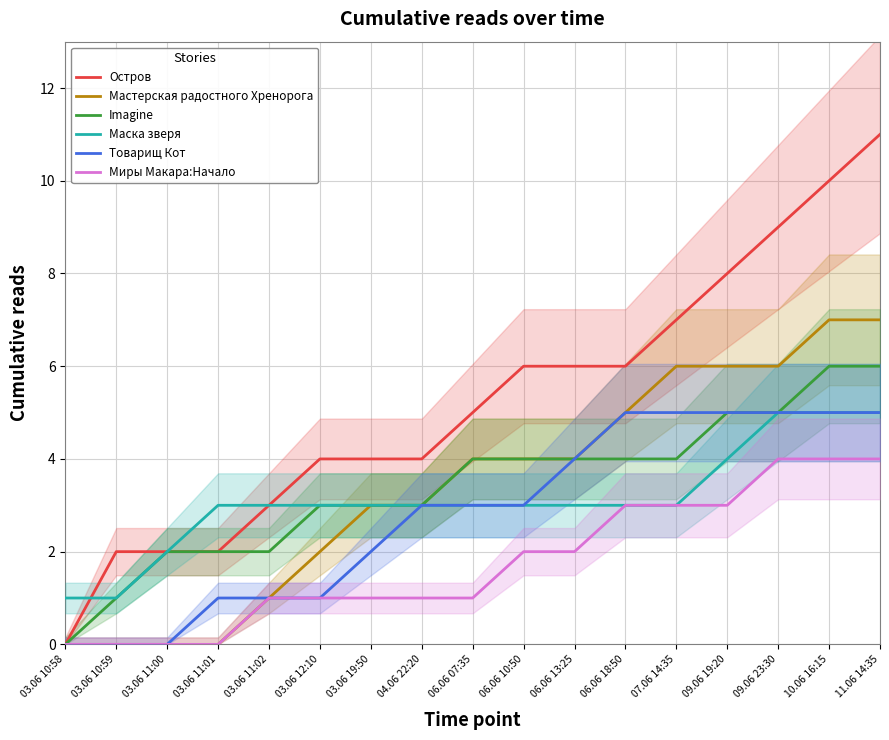

List the labels in order of Imagine value, largest first.

10.06 16:15, 11.06 14:35, 09.06 19:20, 09.06 23:30, 06.06 07:35, 06.06 10:50, 06.06 13:25, 06.06 18:50, 07.06 14:35, 03.06 12:10, 03.06 19:50, 04.06 22:20, 03.06 11:00, 03.06 11:01, 03.06 11:02, 03.06 10:59, 03.06 10:58